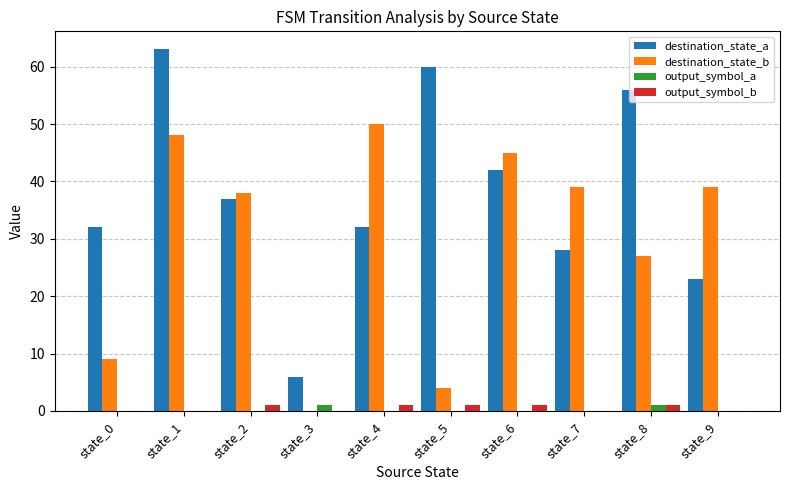

What is the sum of all output_symbol_b values?

5